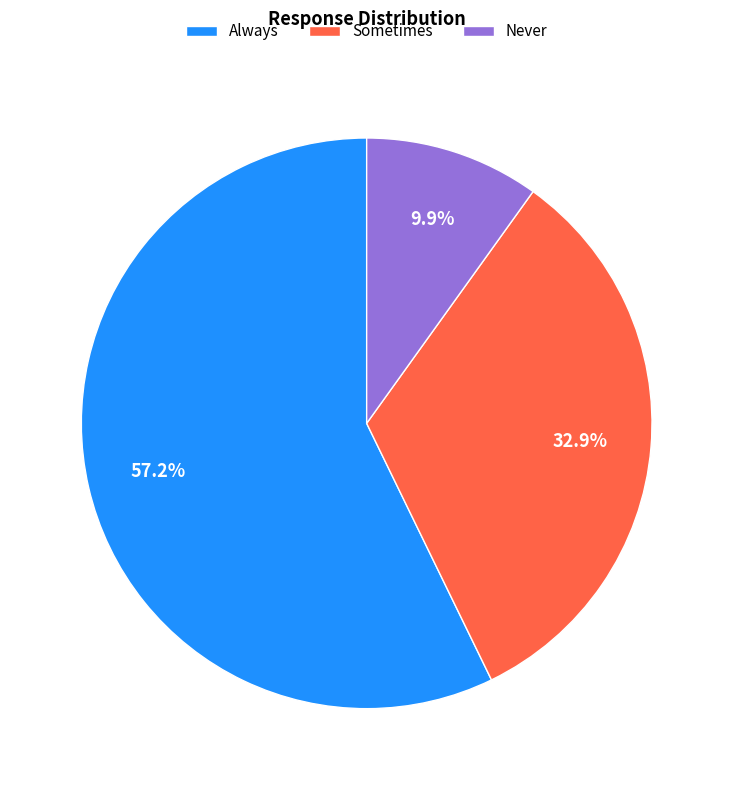

True or false: Never accounts for 2% of the total.

False